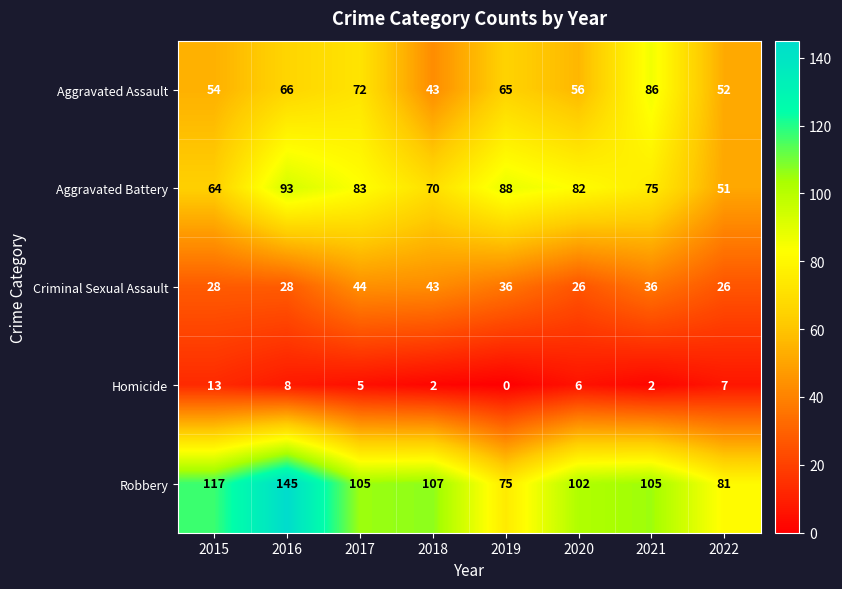

Which series changed the most between 2021 and 2022?

Aggravated Assault